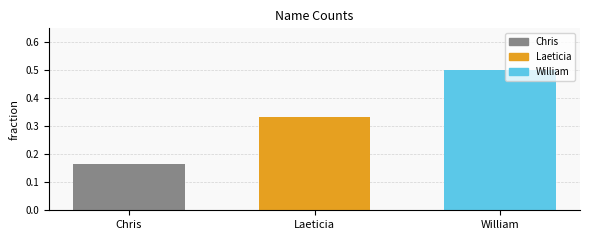

Rank the categories by value from lowest to highest.

Chris, Laeticia, William